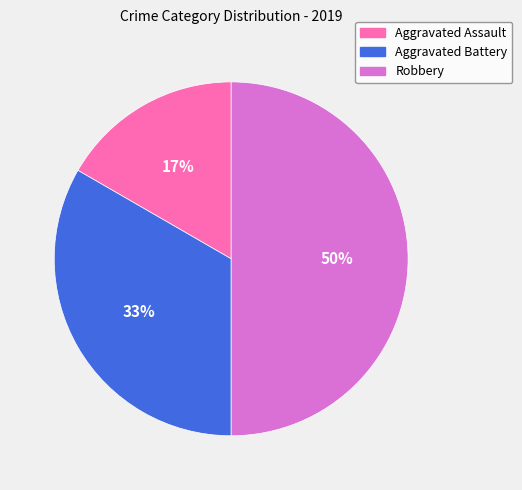

To the nearest percent, what is the average slice percentage?

33%